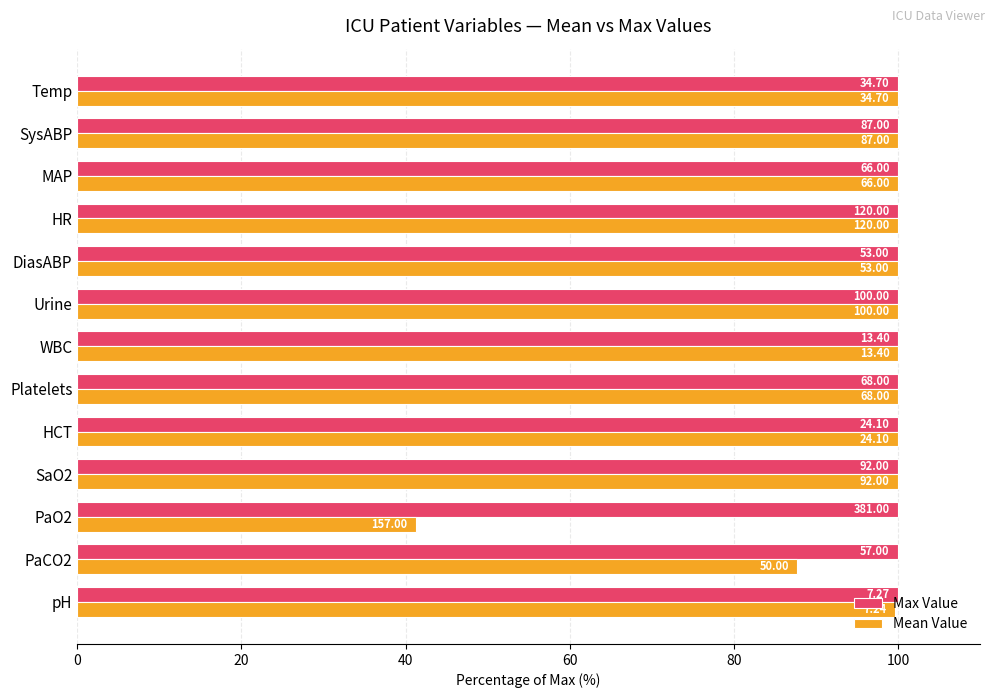

What are all the series names shown in the legend?

Max Value, Mean Value